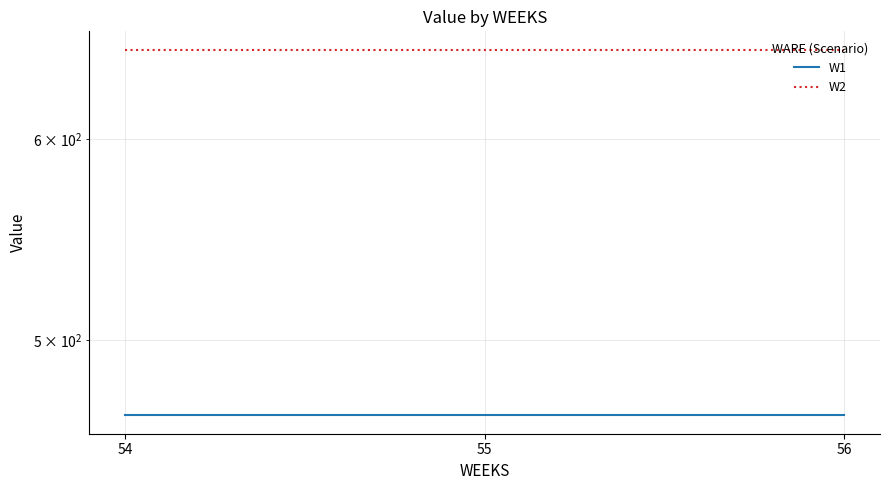

How many lines are shown in the chart?

2